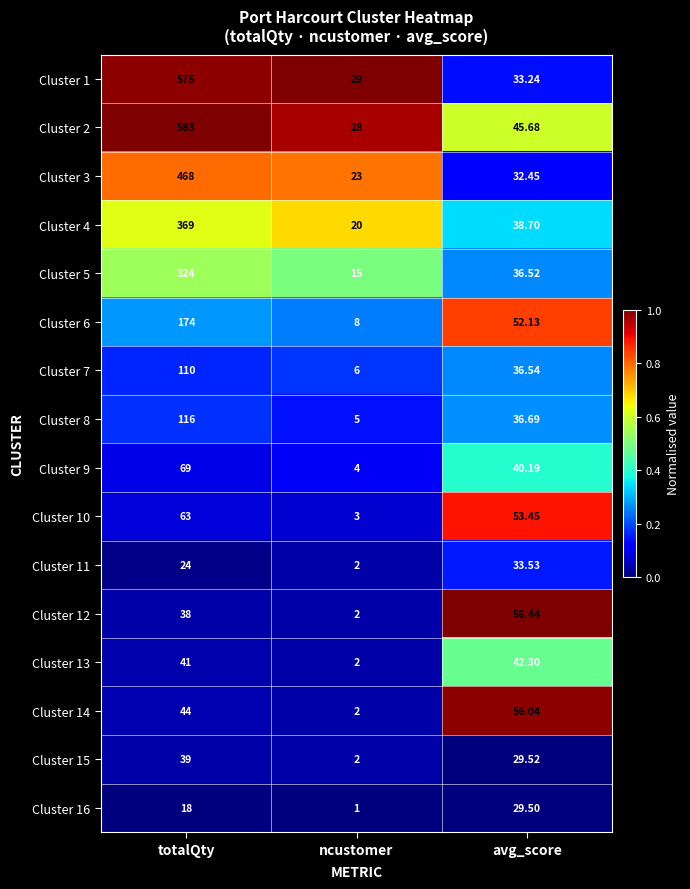

How many data points does each series have?

3